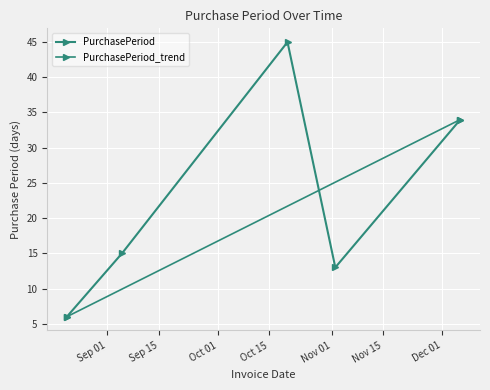

How many interior local valleys (lower than both neighbors) does the data have?

1